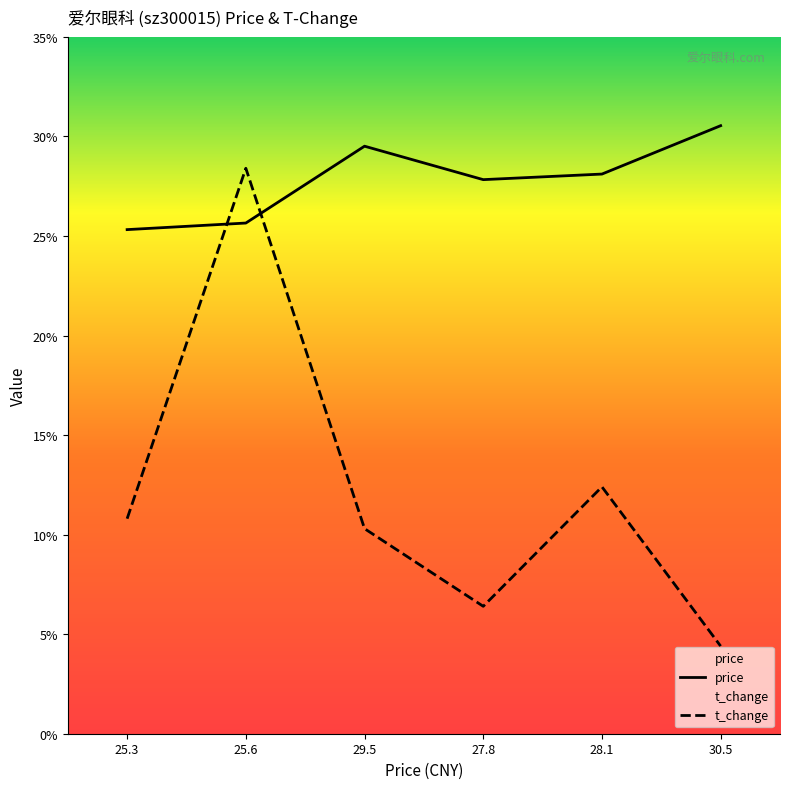

Which series has the largest total across all categories?

price